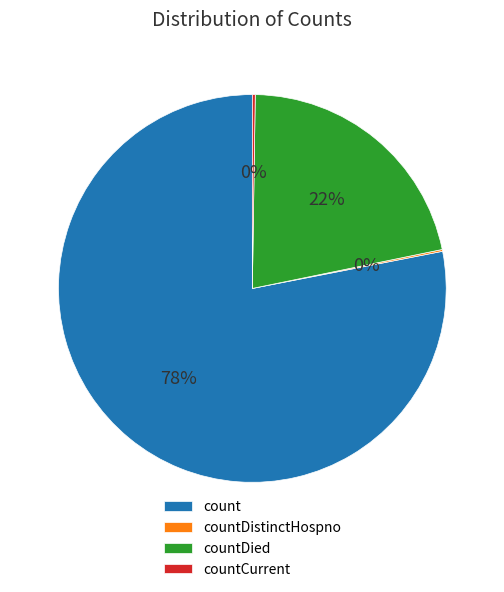

To the nearest percent, what is the difference between the largest and smallest slice percentages?

78%